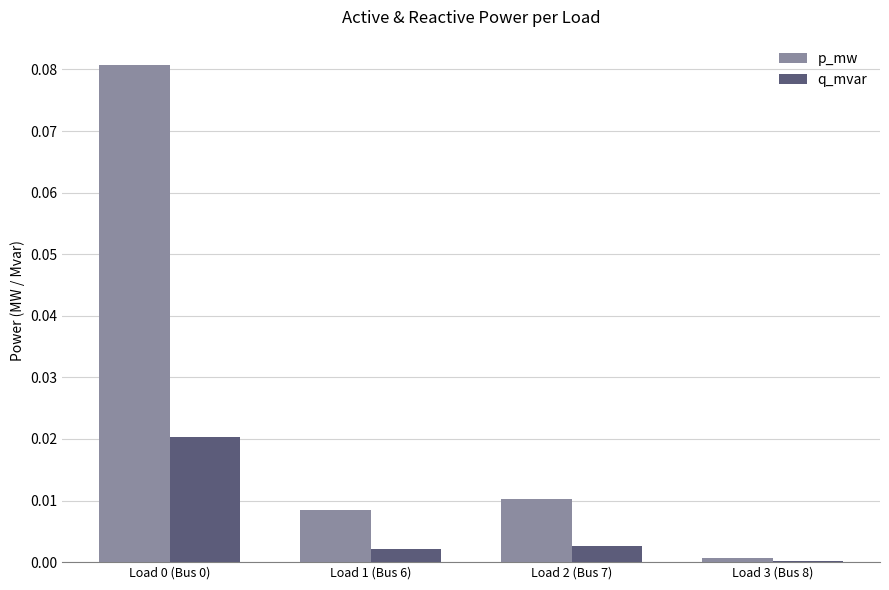

Between Load 2 (Bus 7) and Load 3 (Bus 8), which series saw the biggest shift?

p_mw